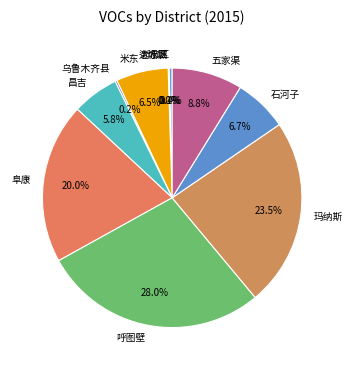

How much of the chart is everything except 新市区?

99.6%